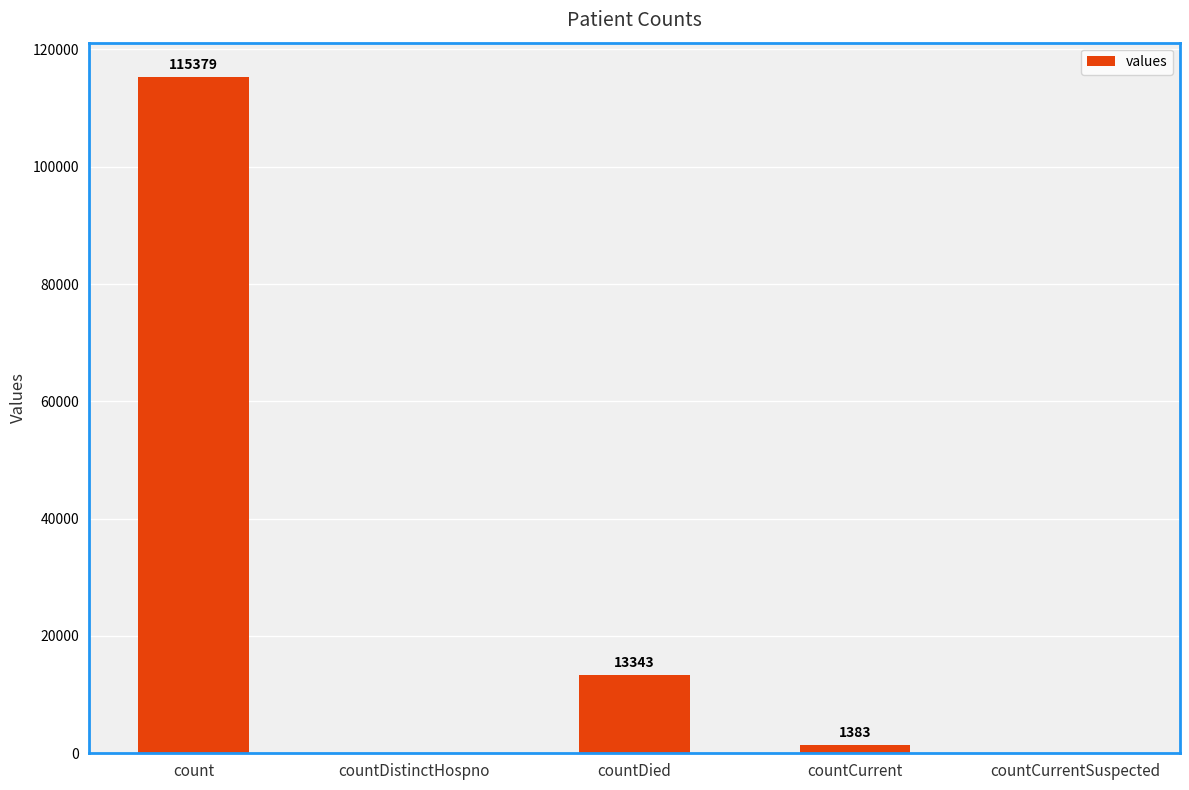

What is the maximum value shown in the chart?

115379